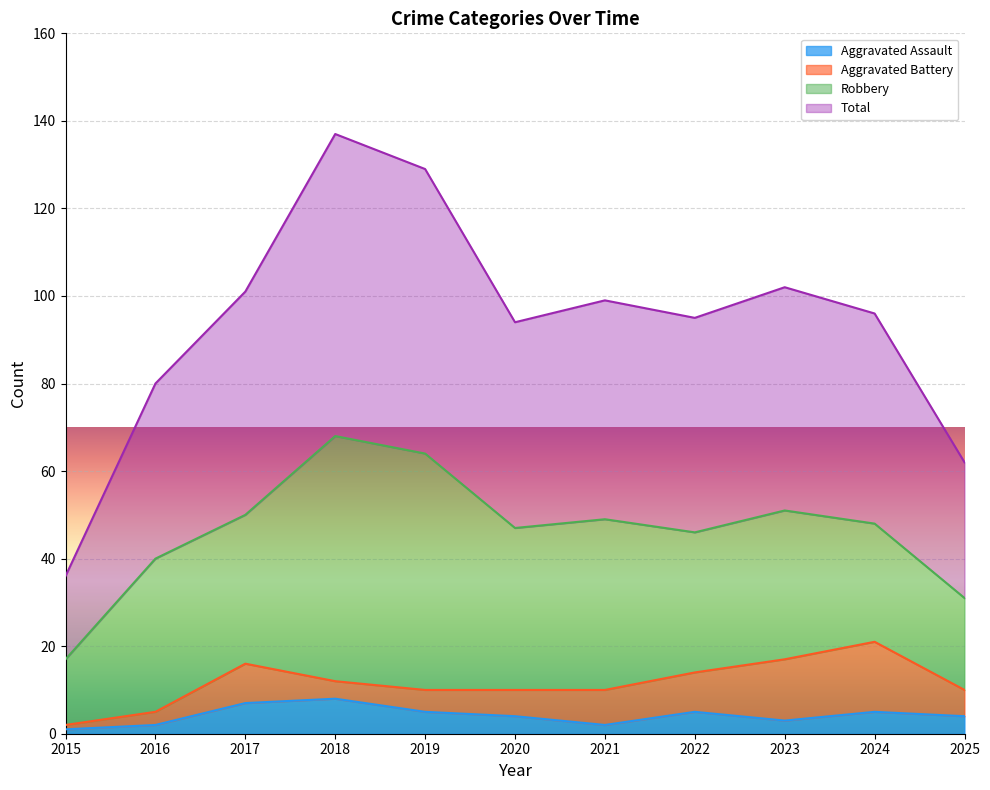

Which series has the largest total across all categories?

Total